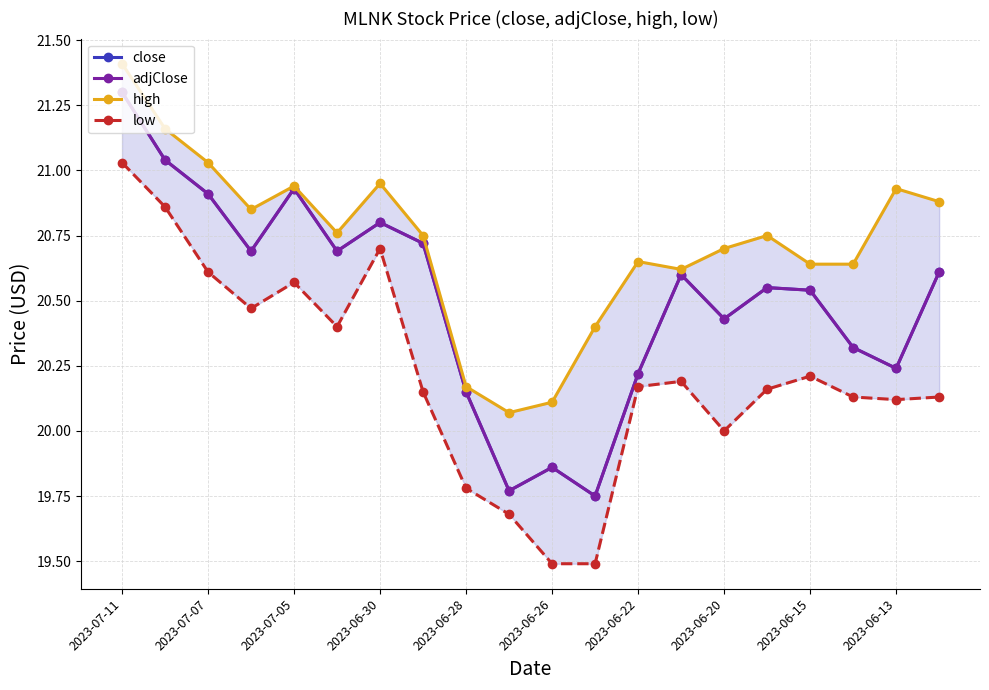

Which series changed the most between 2023-06-30 and 2023-06-22?

close